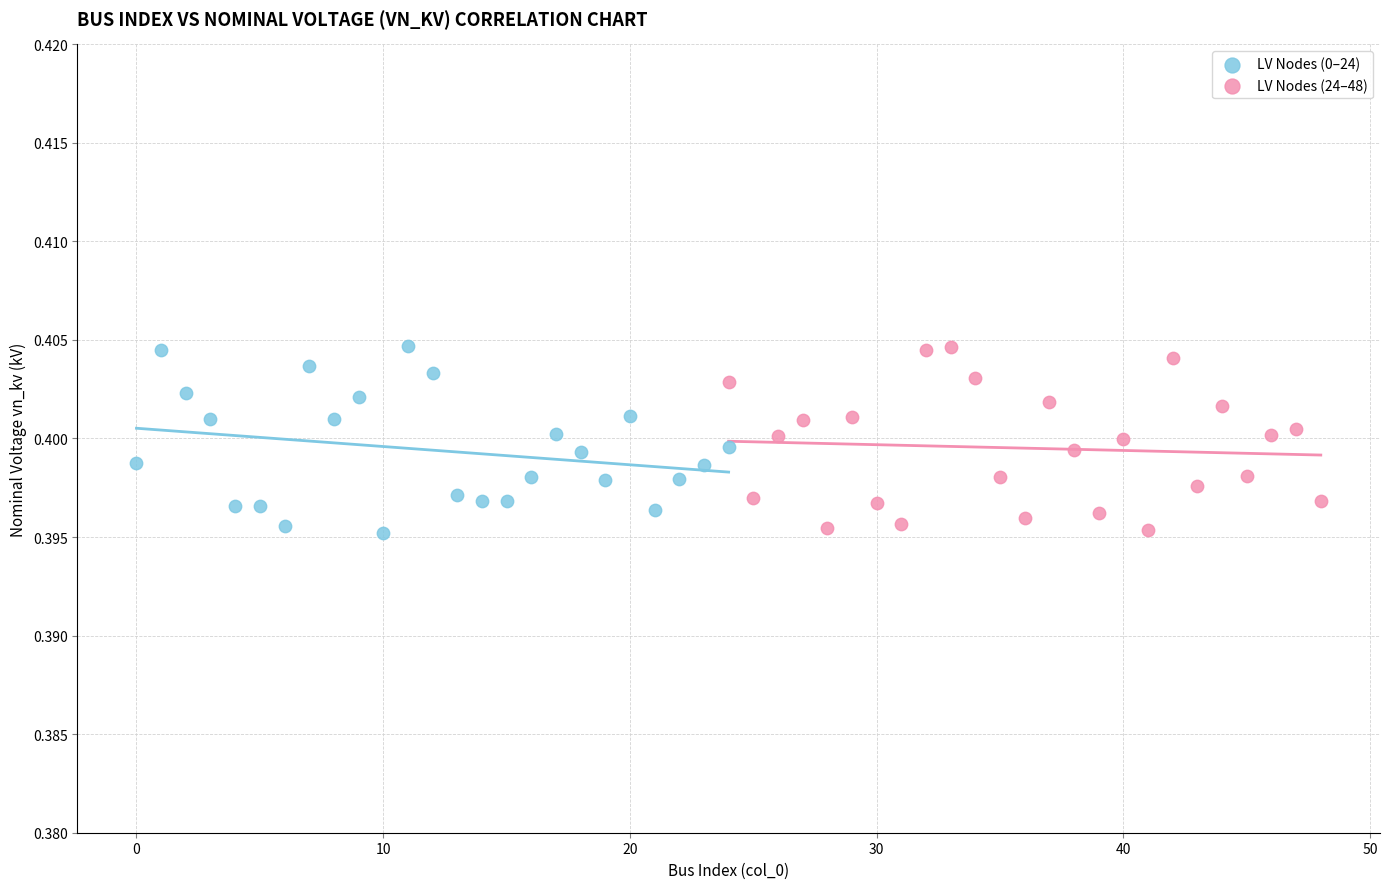

What are all the series names shown in the legend?

LV Nodes (0–24), LV Nodes (24–48)